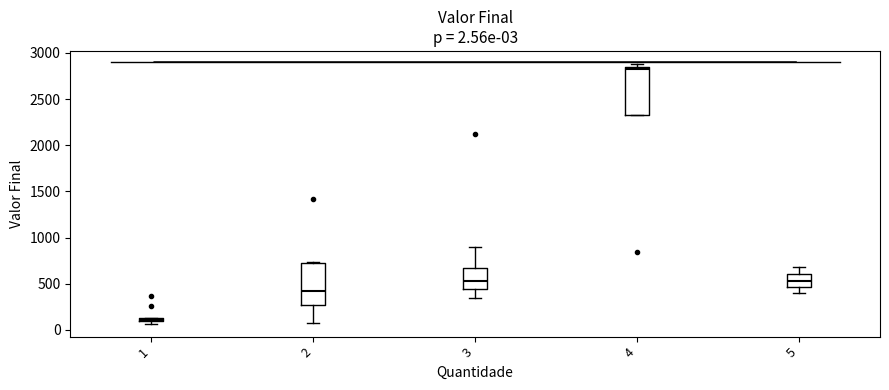

Which box is the tallest, from its lower edge to its upper edge?

4